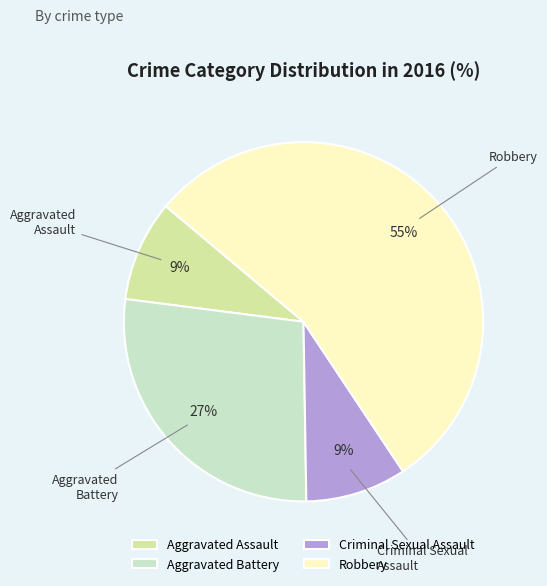

What is the ratio of the value at Aggravated Assault to the value at Criminal Sexual Assault?

1.0